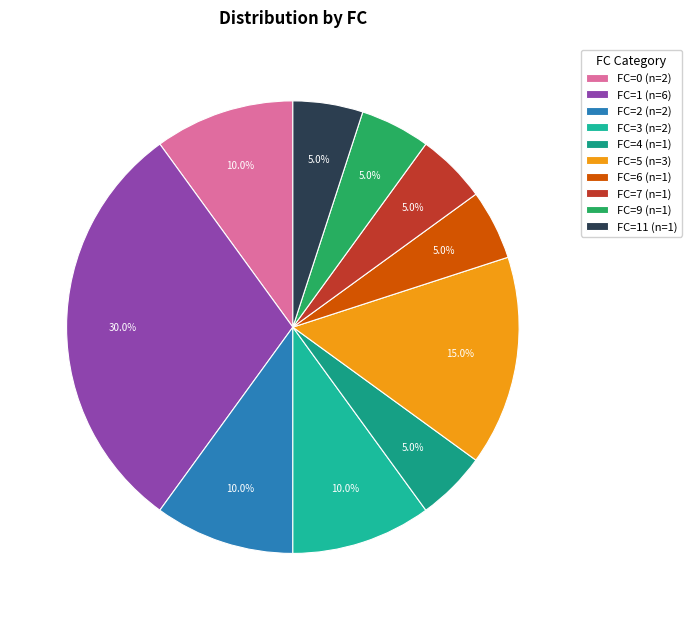

Count the number of slices in the pie.

10